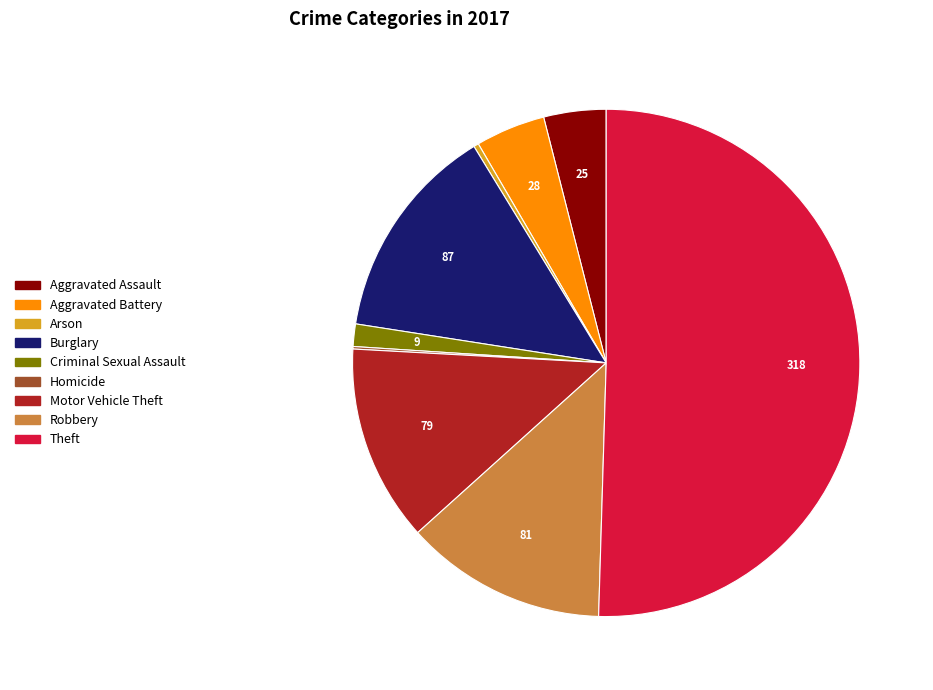

Which has a higher value, Robbery or Aggravated Assault?

Robbery